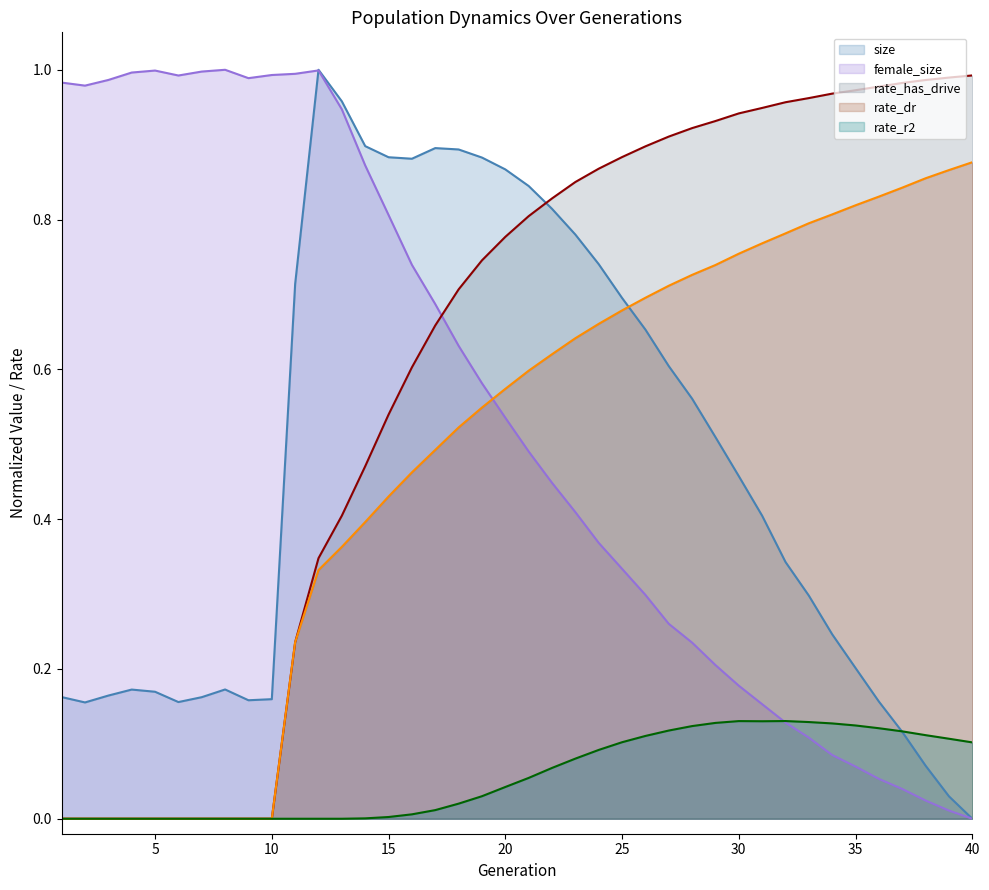

True or false: rate_dr has more than 1 points higher than both neighbors.

False